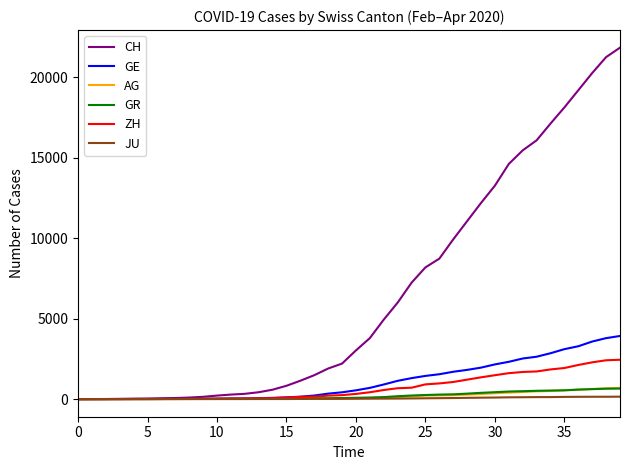

Which series has the largest range (max minus min)?

CH